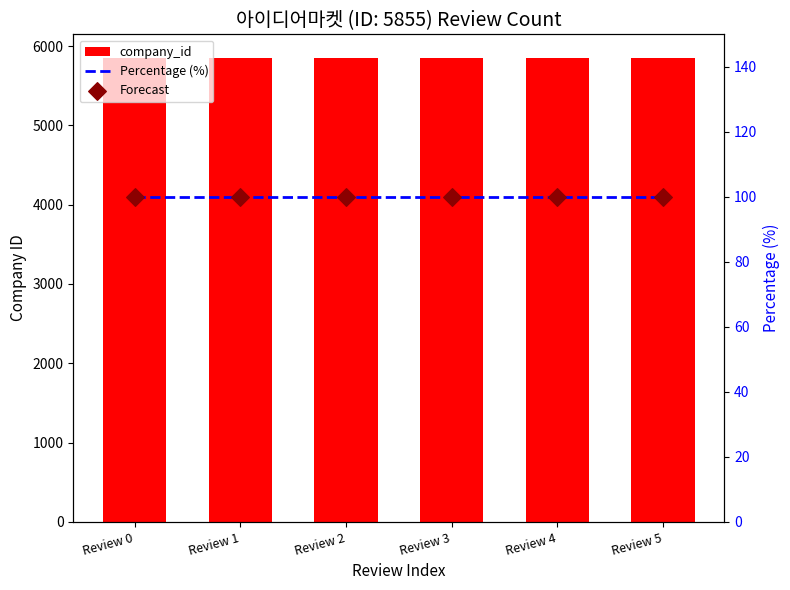

Which series reaches the minimum Y coordinate?

Percentage (%)